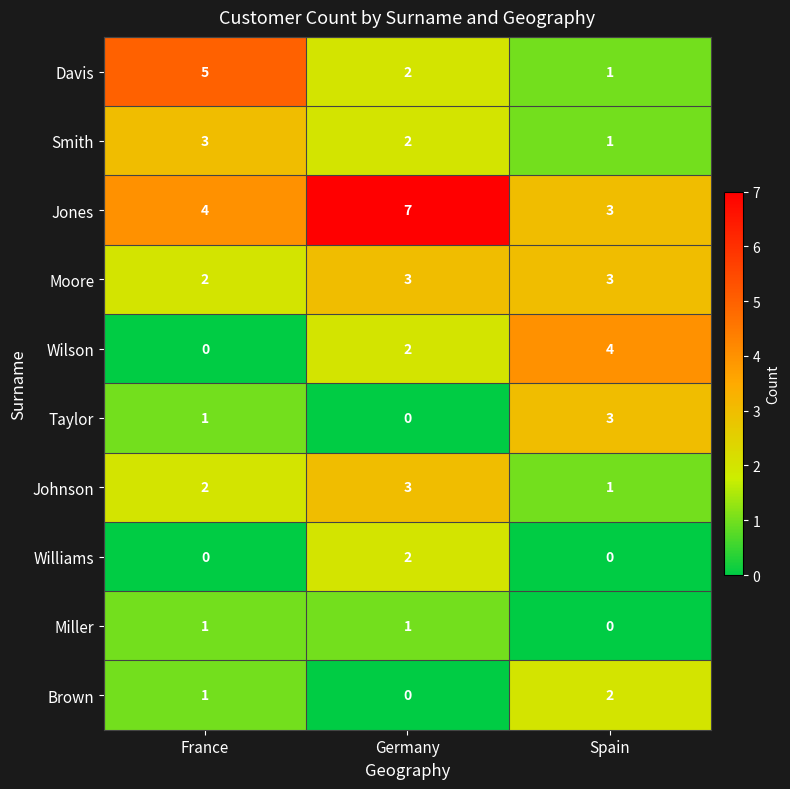

What is the difference between the highest and lowest values at France?

5